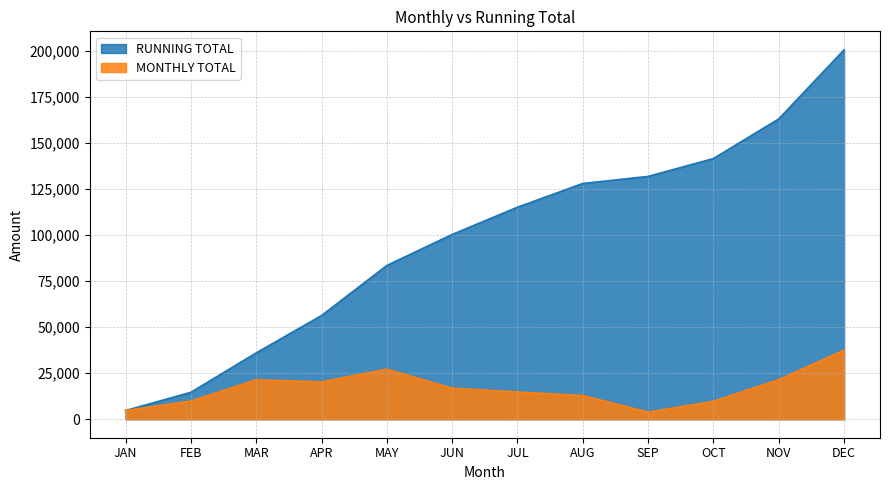

Count the number of data series in this chart.

2